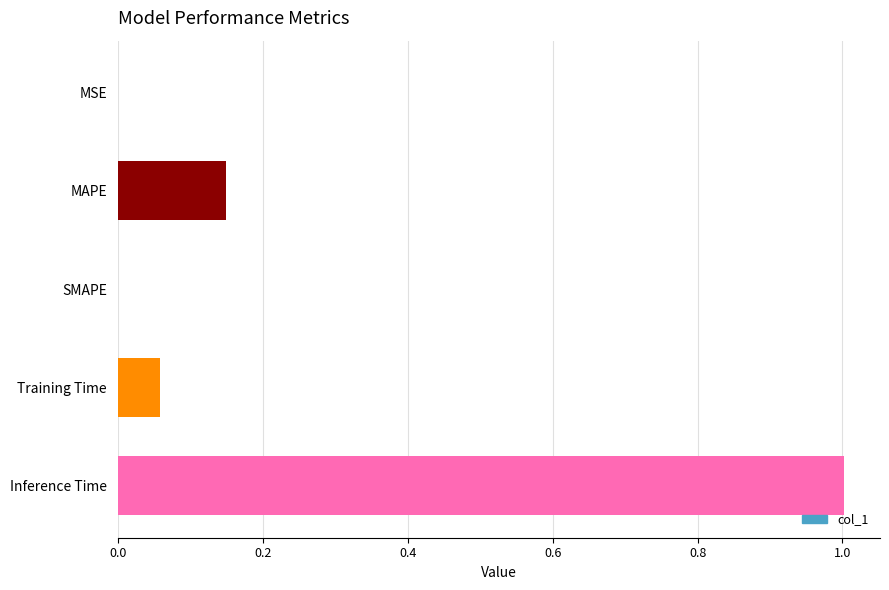

Is it true that the value at Inference Time is 0.3?

False